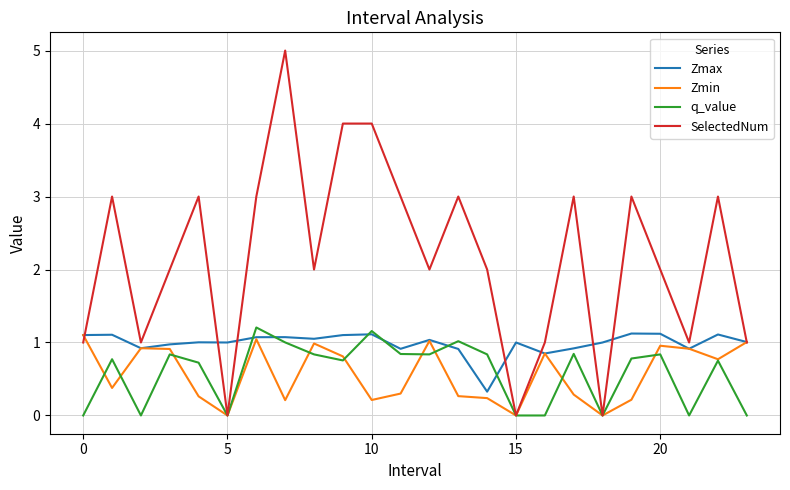

What is the maximum value for SelectedNum?

5.0